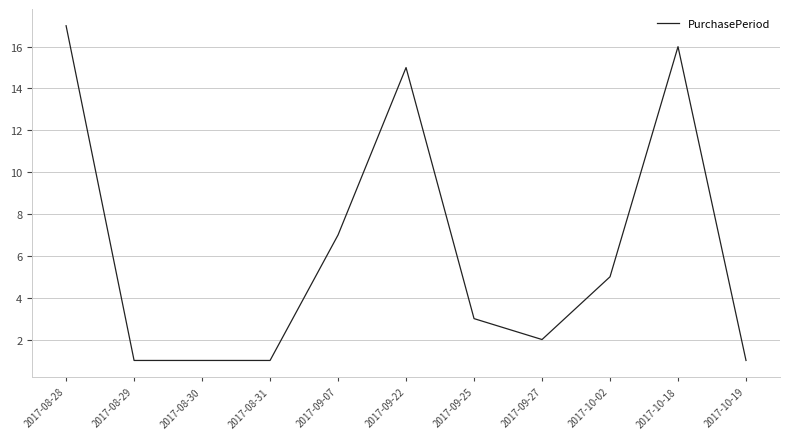

Where is the data nearest to the value 9?

2017-09-07